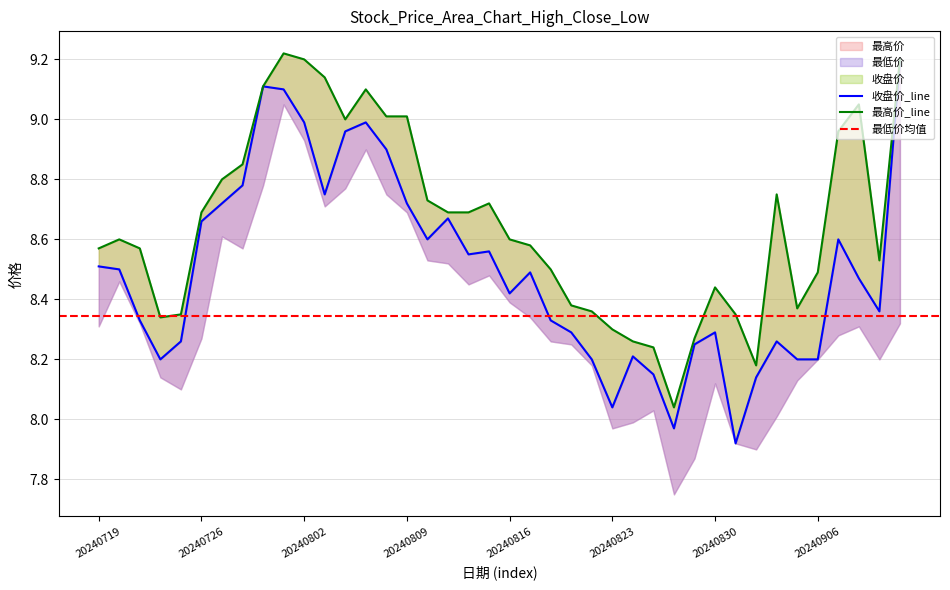

Rank the categories by 收盘价 value from lowest to highest.

20240902, 20240828, 20240823, 20240903, 20240827, 20240724, 20240822, 20240905, 20240906, 20240826, 20240829, 20240725, 20240904, 20240821, 20240830, 20240723, 20240820, 20240911, 20240816, 20240910, 20240819, 20240722, 20240719, 20240814, 20240815, 20240812, 20240909, 20240726, 20240813, 20240729, 20240809, 20240805, 20240730, 20240808, 20240806, 20240802, 20240807, 20240801, 20240731, 20240912